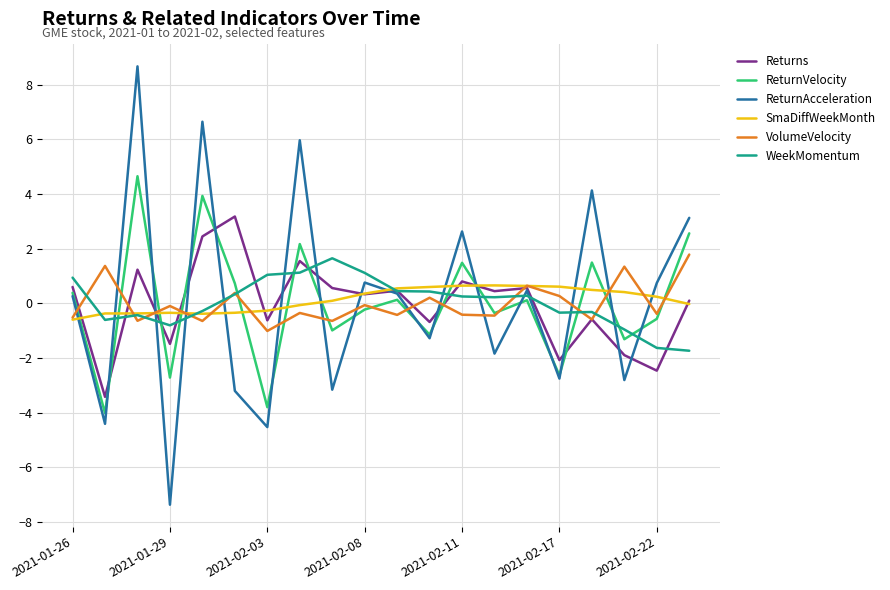

How many negative values does the ReturnVelocity series have?

10